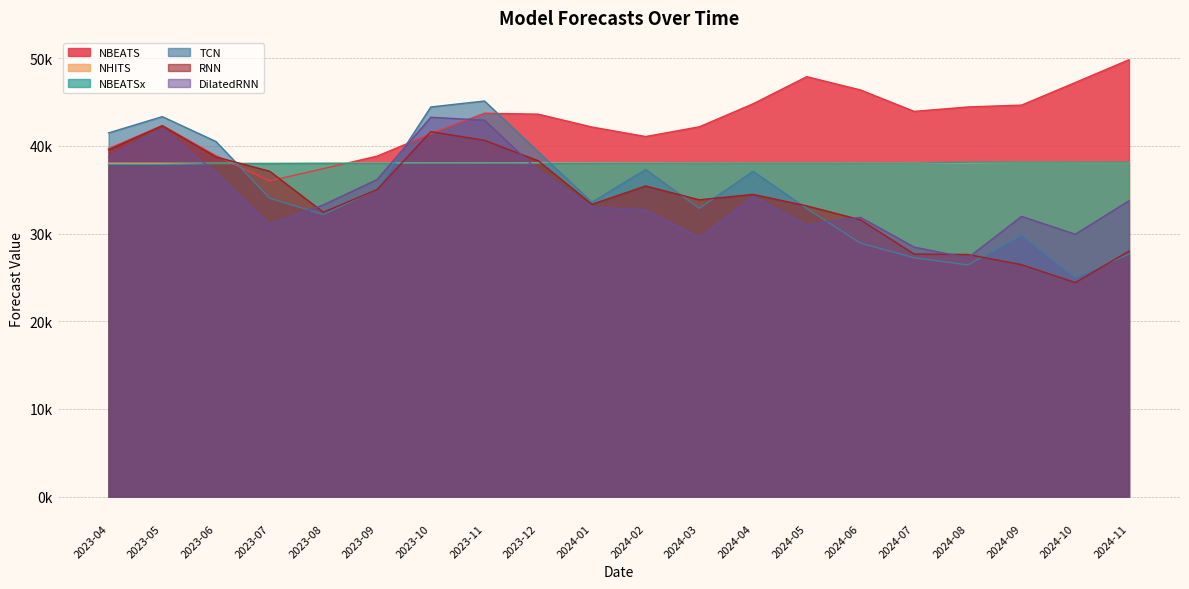

Which series has the largest range (max minus min)?

TCN